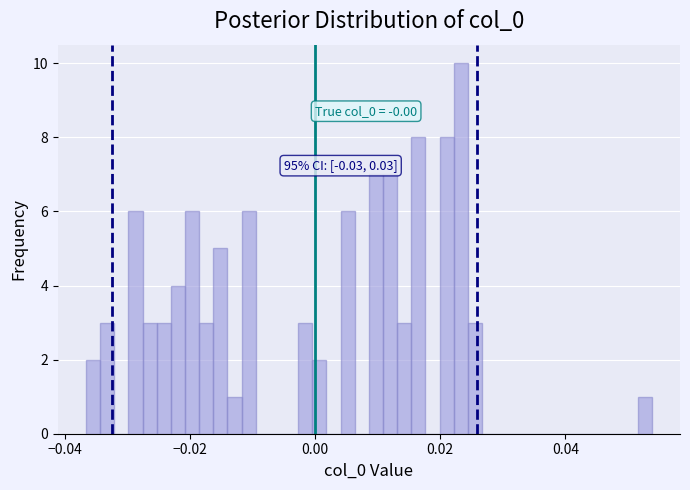

Around what value on the x-axis is the tallest bar? Give the approximate position of its centre, as read against the axis.

0.024